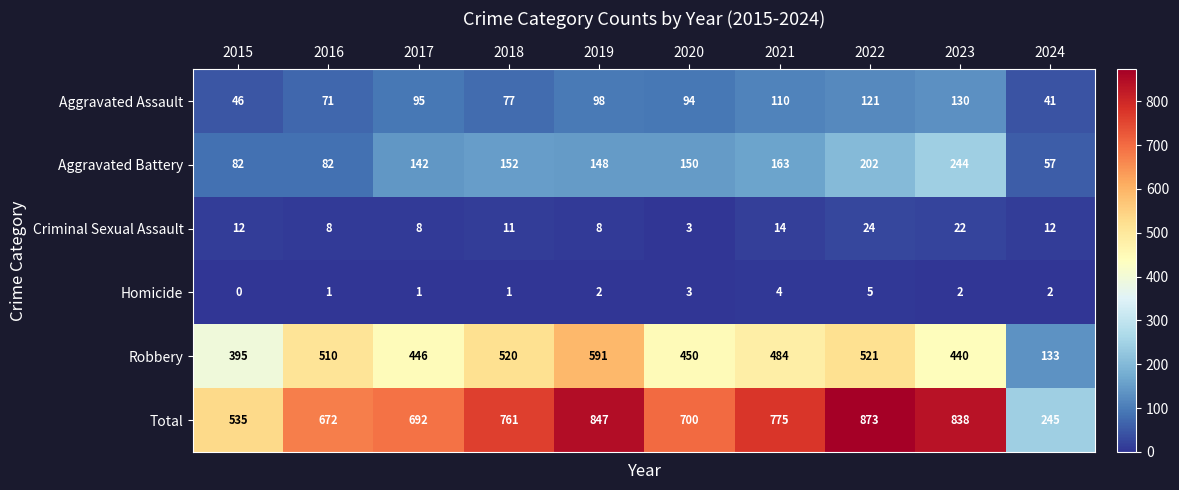

What is the spread (max minus min) of values at 2018?

760